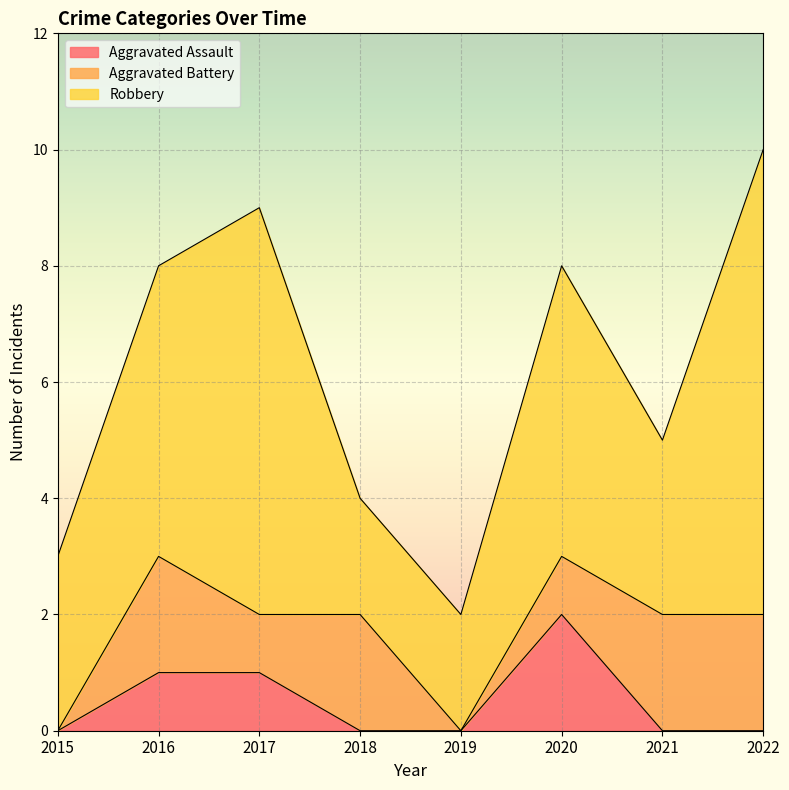

How many interior local peaks does the Aggravated Assault series have?

1